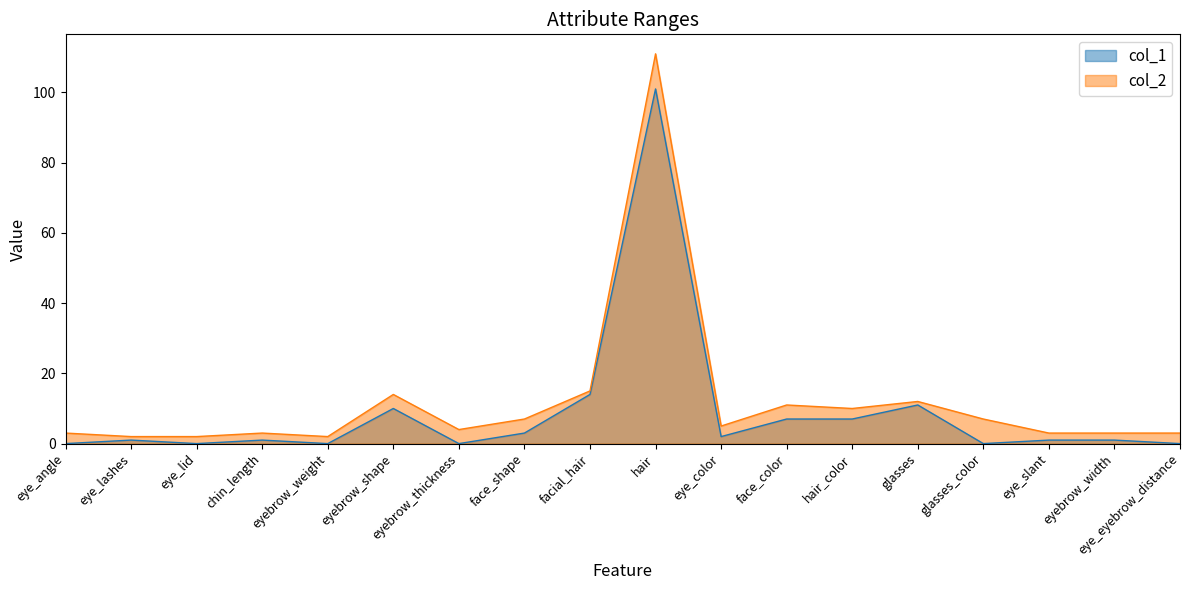

What position from the left is eye_color?

11